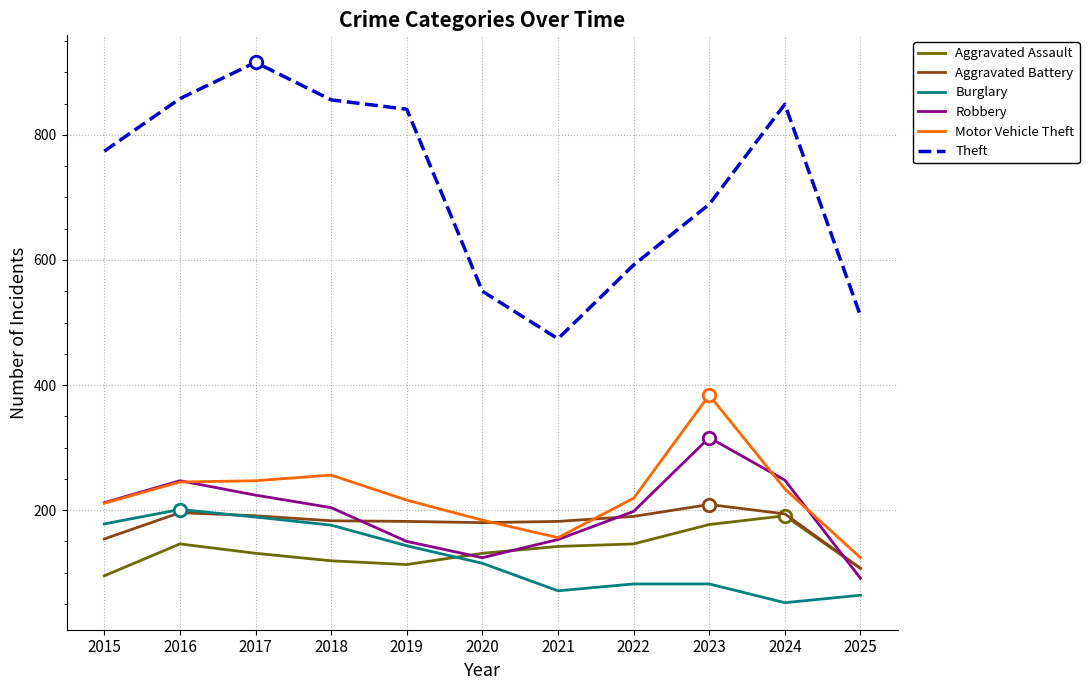

How many lines are shown in the chart?

6